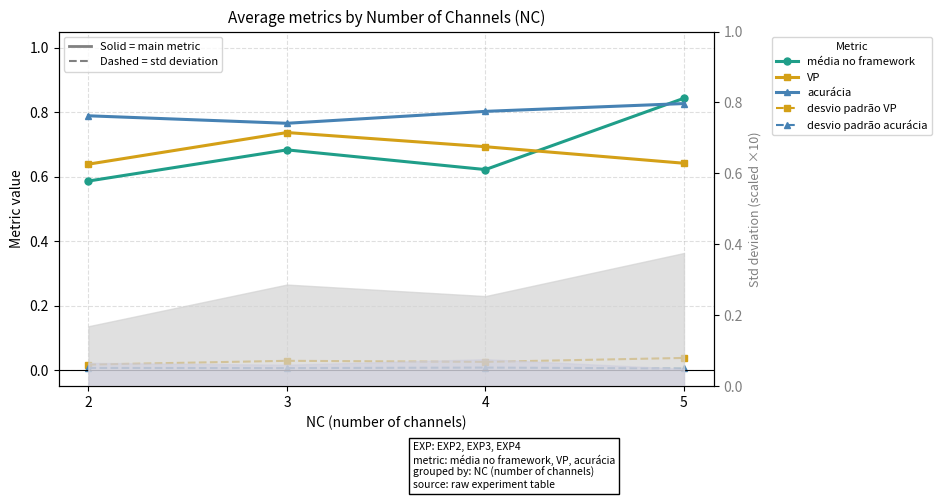

At 3, list the series in order from smallest to largest.

desvio padrão acurácia, desvio padrão VP, média no framework, VP, acurácia